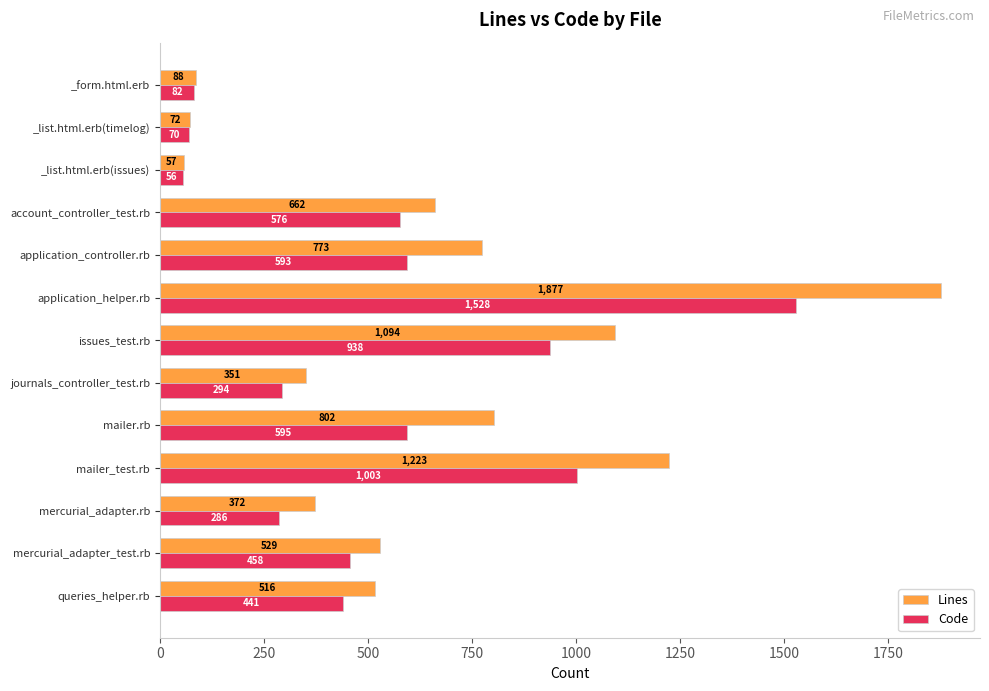

True or false: Code has a value of 576 at account_controller_test.rb.

True